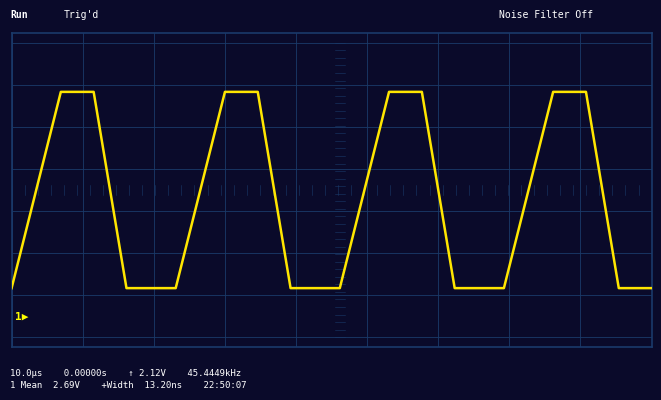

Reading right to left, transcribe all the data shown in this chart.

-1.0	-1.0	-1.0	0.0	1.0	1.0	1.0	0.3	-0.3	-1.0	-1.0	-1.0	-1.0	0.0	1.0	1.0	1.0	0.3	-0.3	-1.0	-1.0	-1.0	-1.0	0.0	1.0	1.0	1.0	0.3	-0.3	-1.0	-1.0	-1.0	-1.0	0.0	1.0	1.0	1.0	0.3	-0.3	-1.0